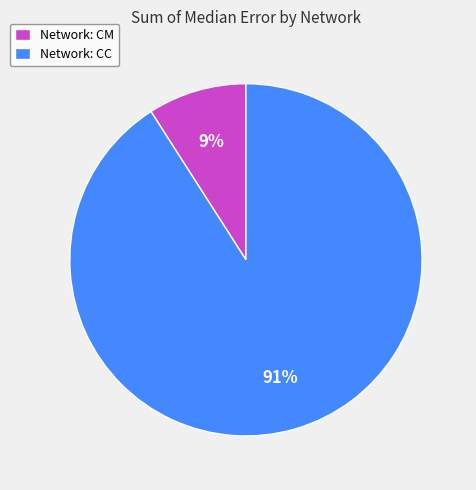

Which has a higher value, Network: CM or Network: CC?

Network: CC